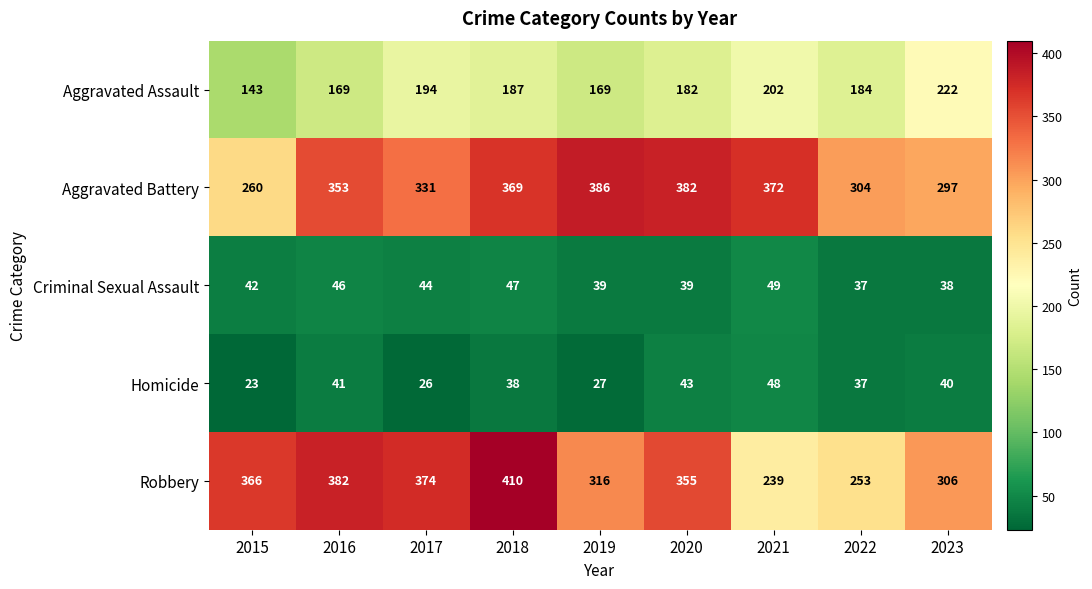

At 2019, list the series in order from smallest to largest.

Homicide, Criminal Sexual Assault, Aggravated Assault, Robbery, Aggravated Battery